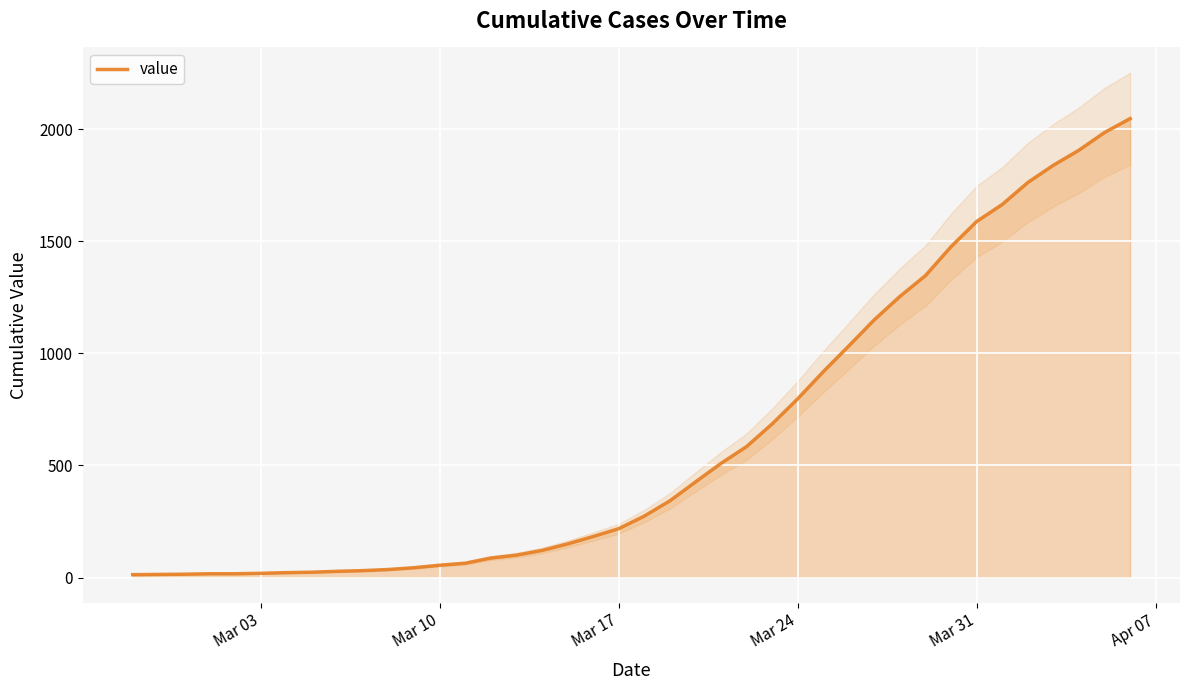

How many data points are less than 274?

20